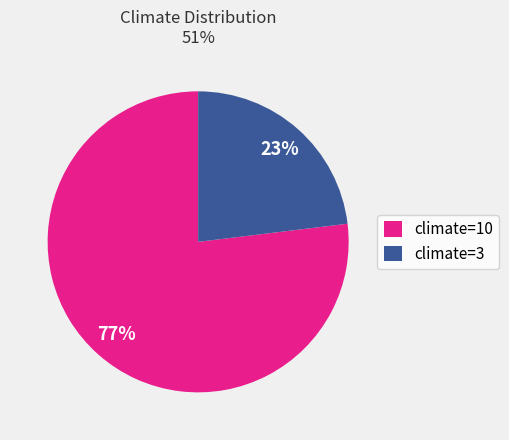

The climate=10 slice represents 77% of the pie. True or false?

True